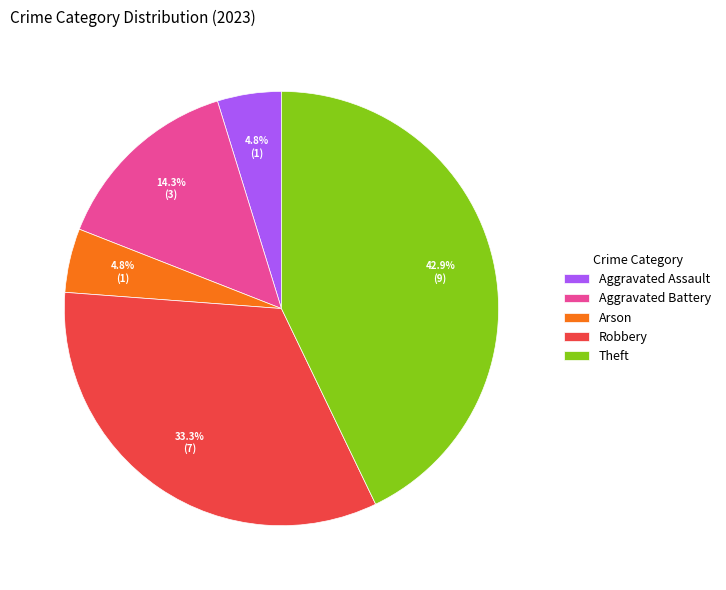

Which slice is the largest?

Theft